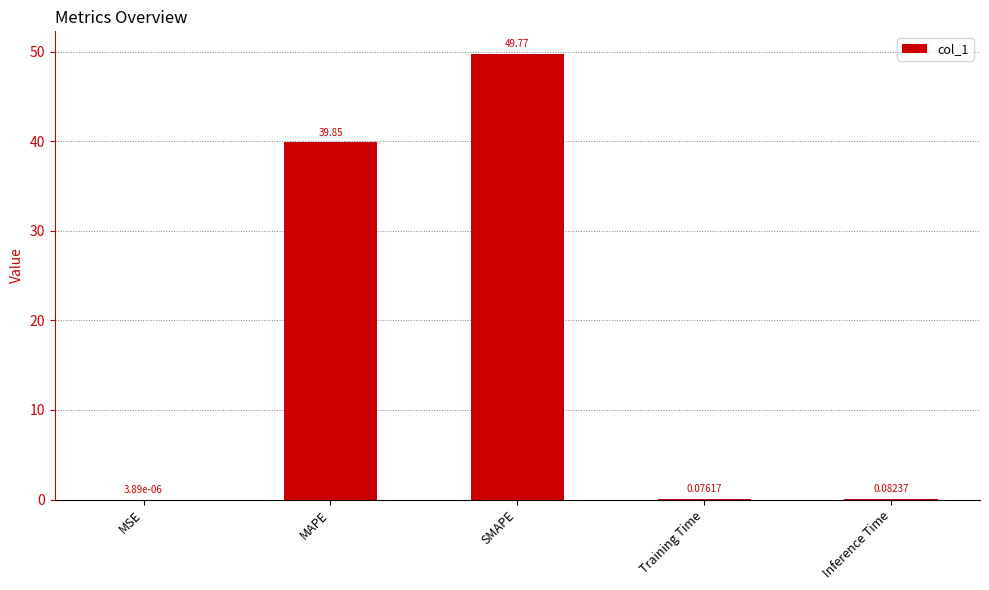

Which label corresponds to the largest value in the chart?

SMAPE